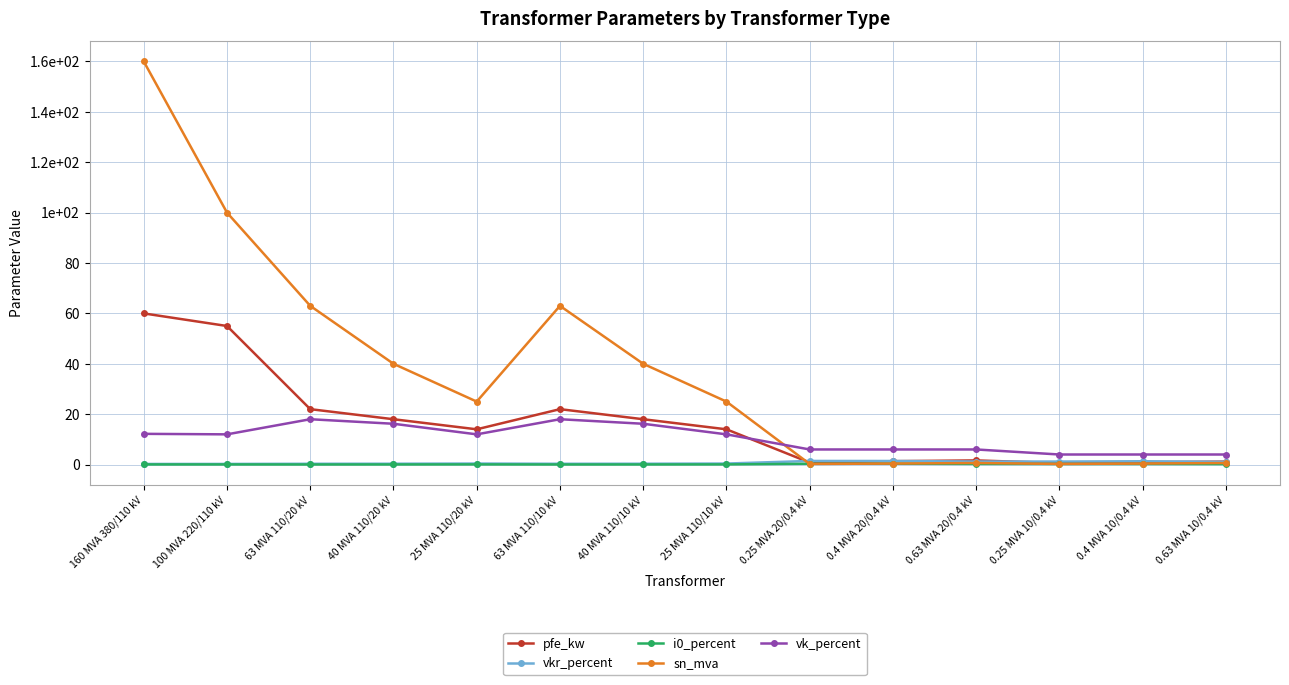

What is the greatest value displayed?

160.0